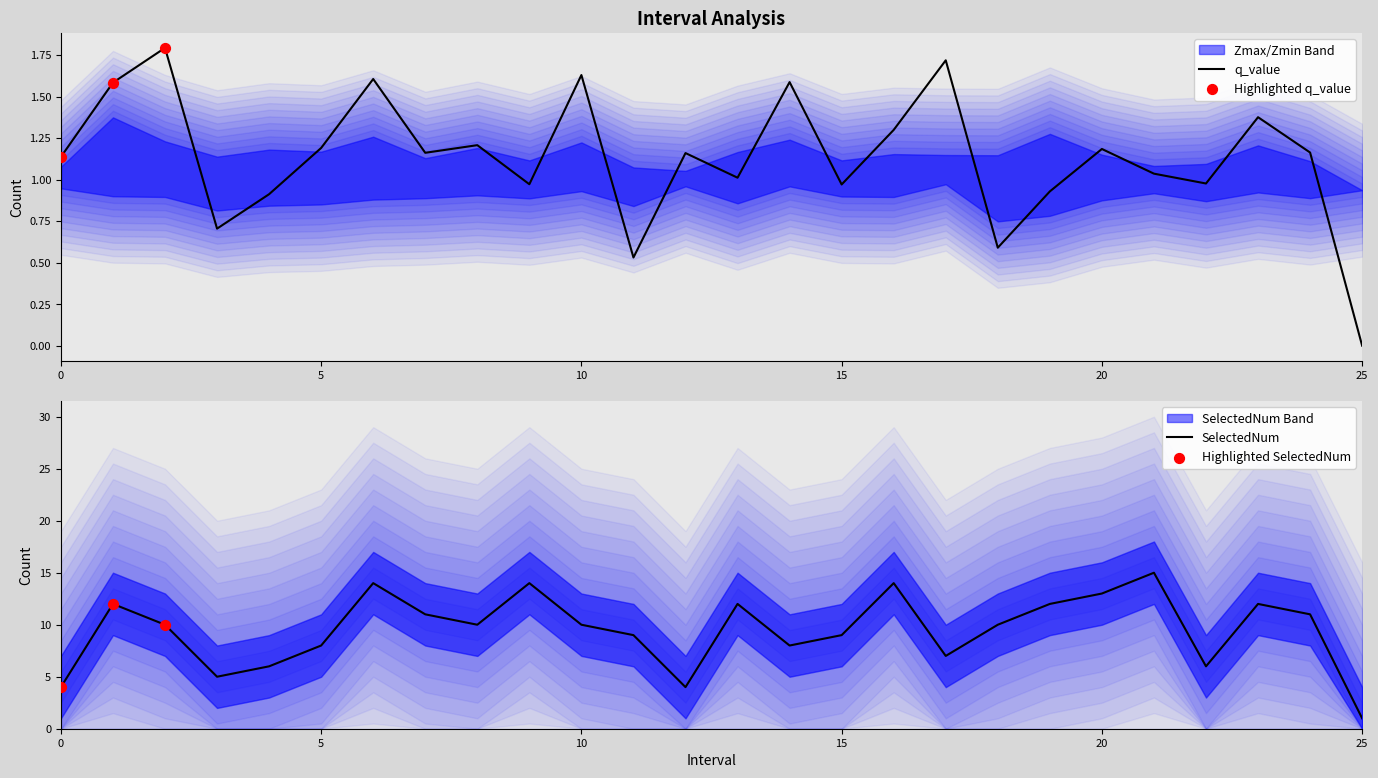

At which category is the sum across all series the highest?

21